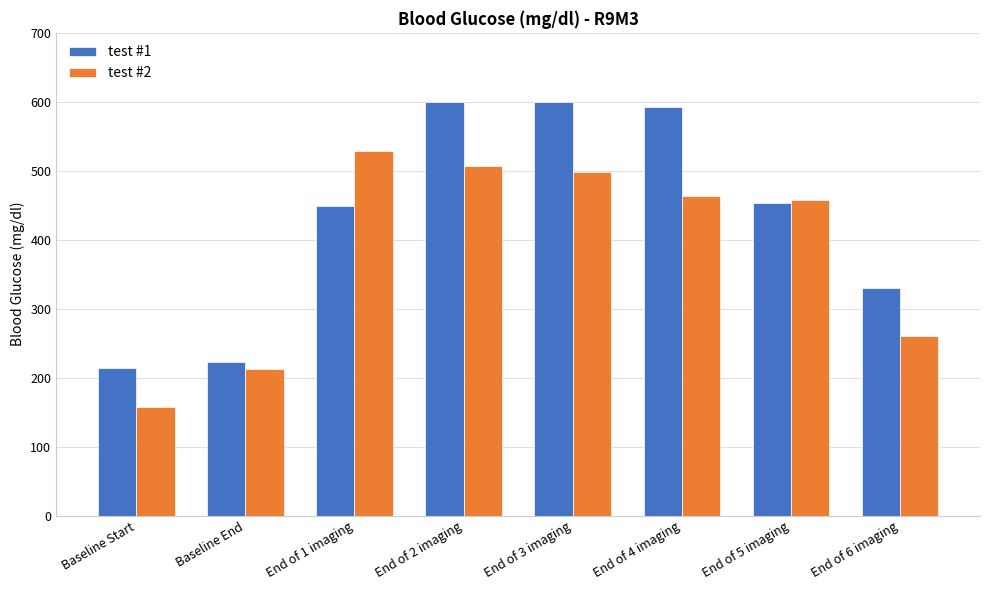

At how many categories does at least one series exceed 540?

3